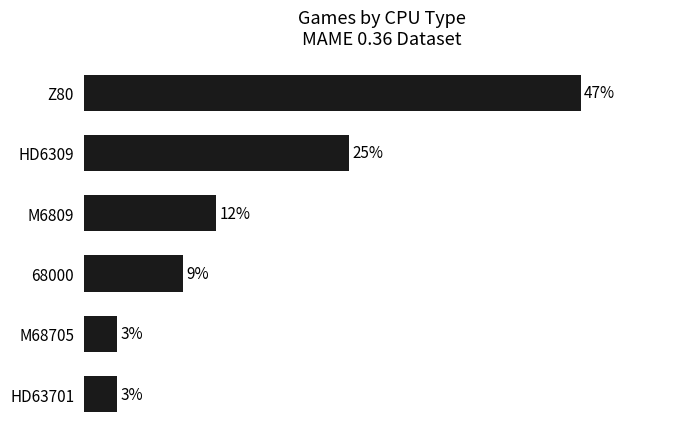

Rank the categories by value from lowest to highest.

M68705, HD63701, 68000, M6809, HD6309, Z80